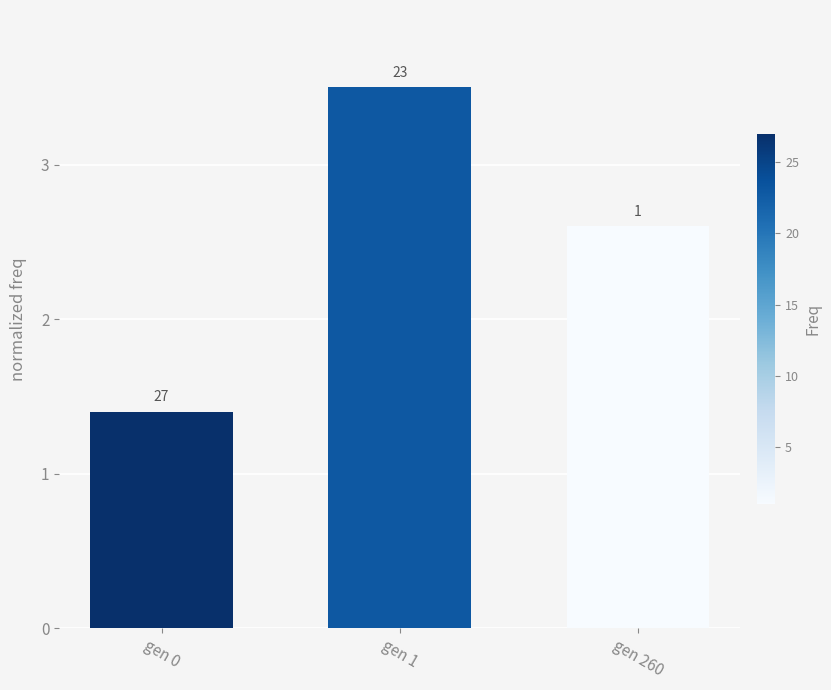

What is the change in value from gen 0 to gen 260?

+1.2